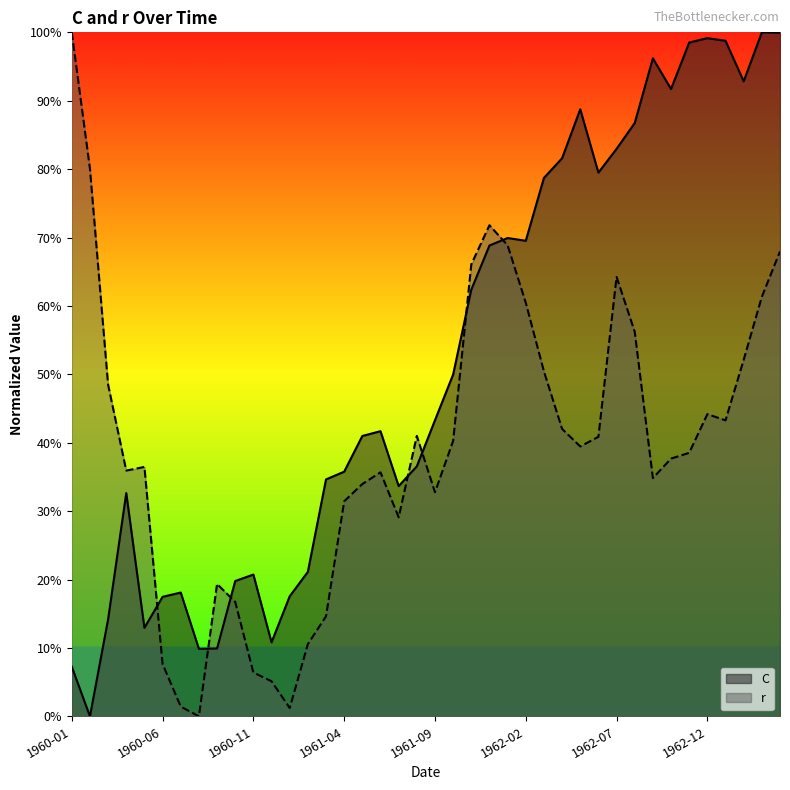

Rank the series at 1961-10 from highest to lowest value.

C, r